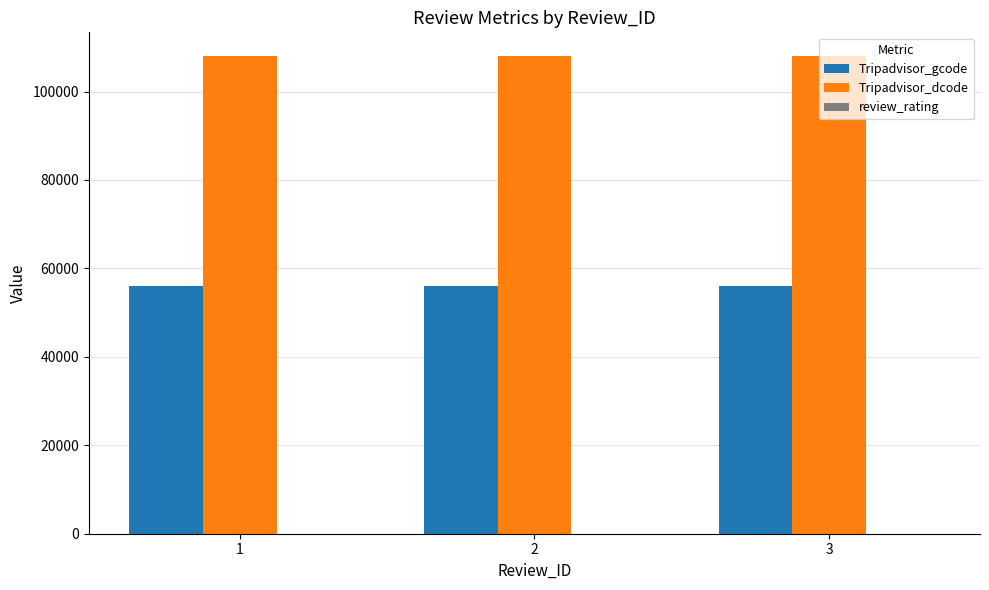

What is the greatest value displayed?

107993